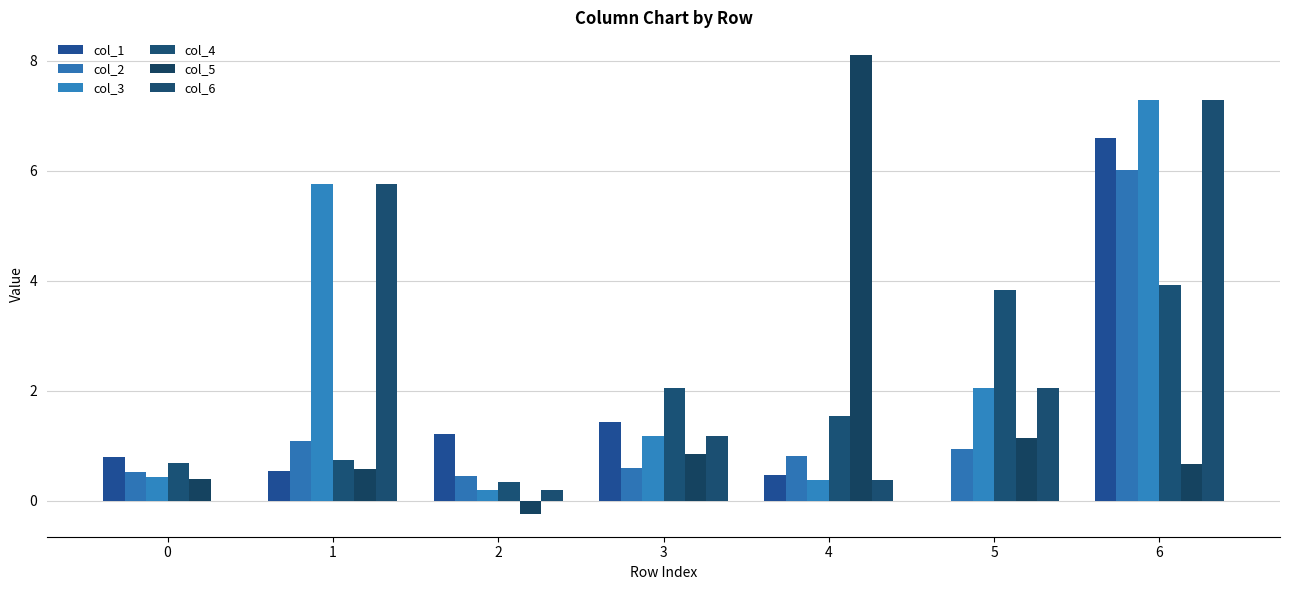

Count the number of data series in this chart.

6